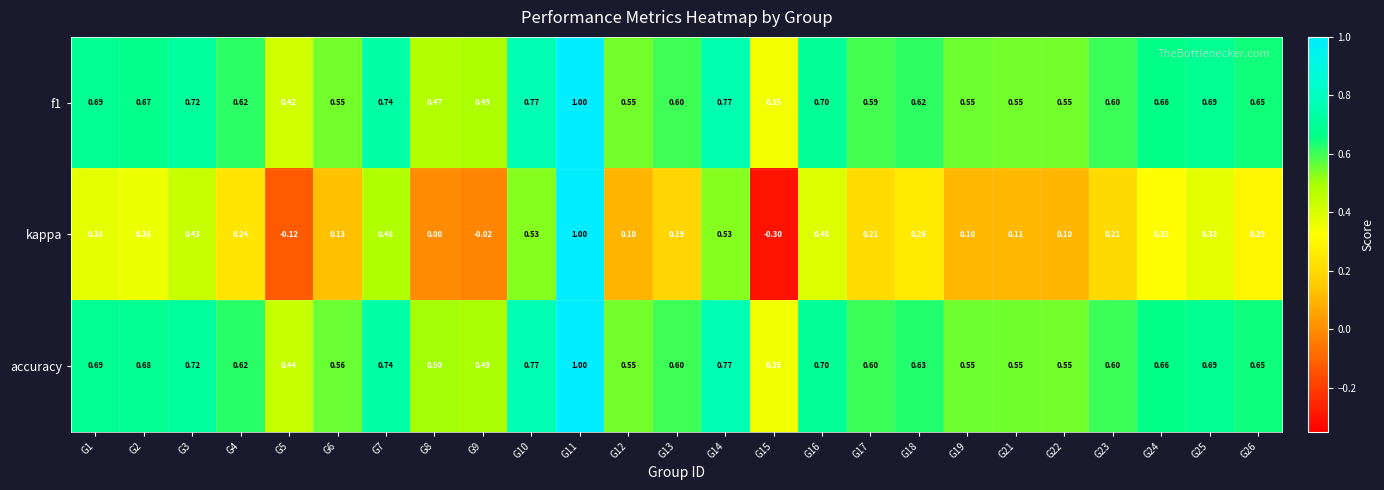

Which series has the largest total across all categories?

accuracy